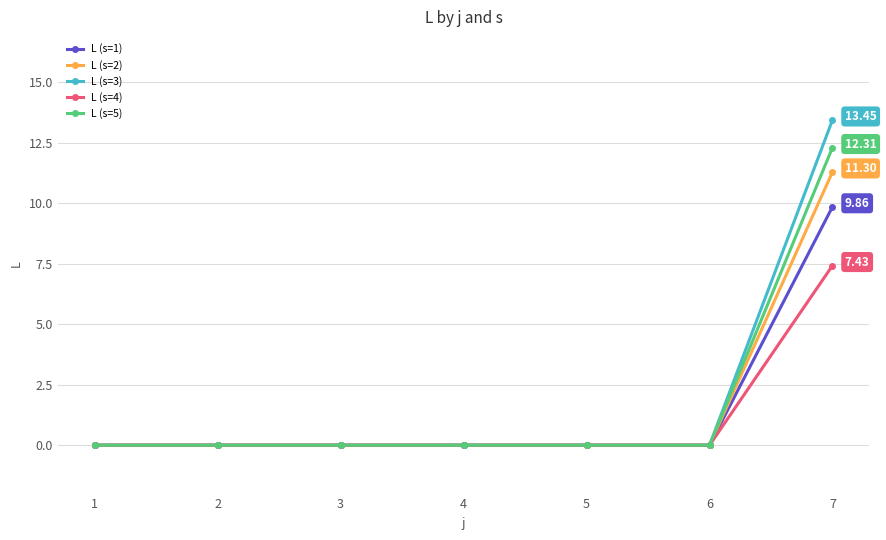

Rank the series by their maximum value, from highest to lowest.

L (s=3), L (s=5), L (s=2), L (s=1), L (s=4)